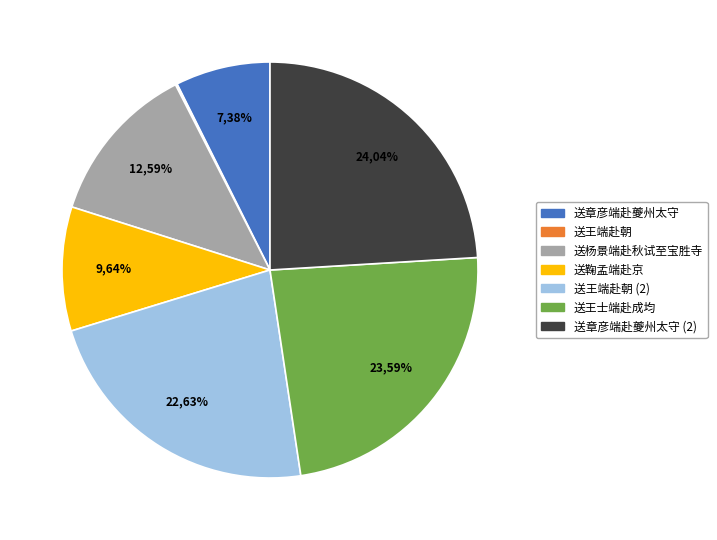

Is it true that 送王端赴朝 is 0% of the pie?

True